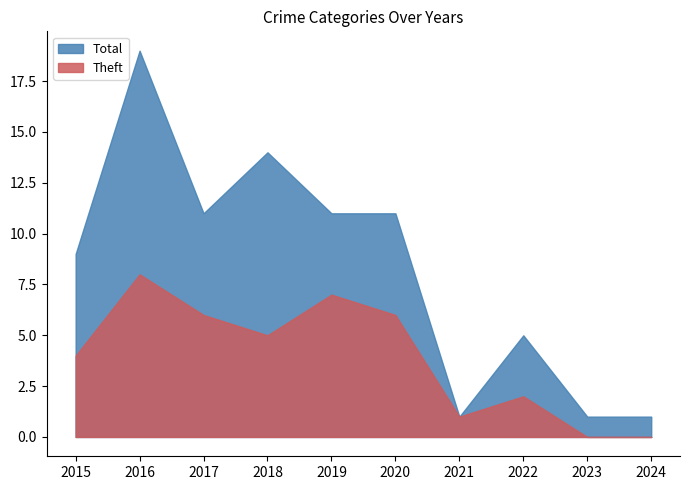

Count the Theft values in the range 1 to 6.

6